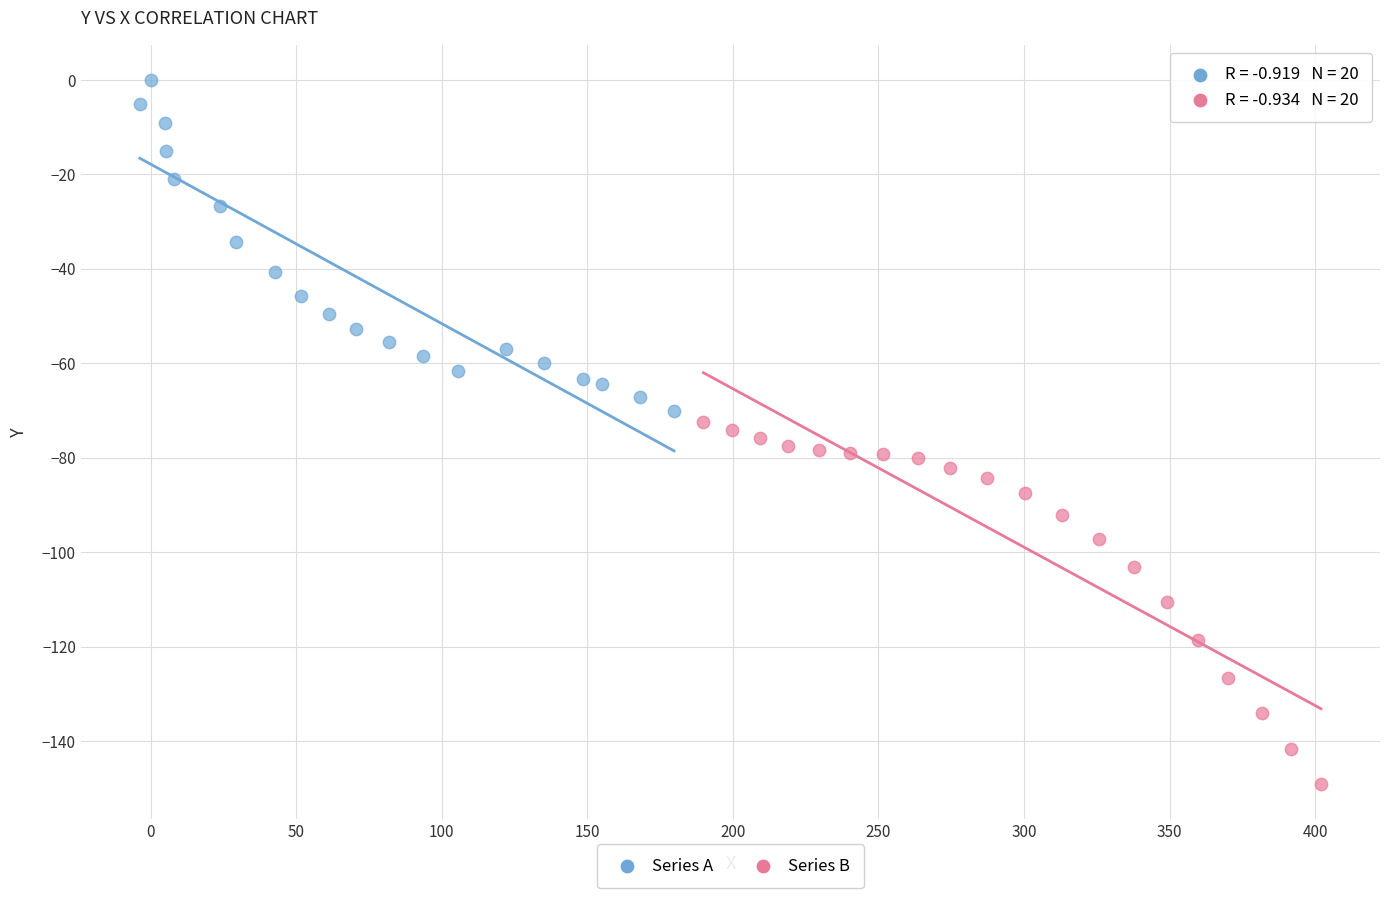

Which series reaches the maximum Y coordinate?

Series A